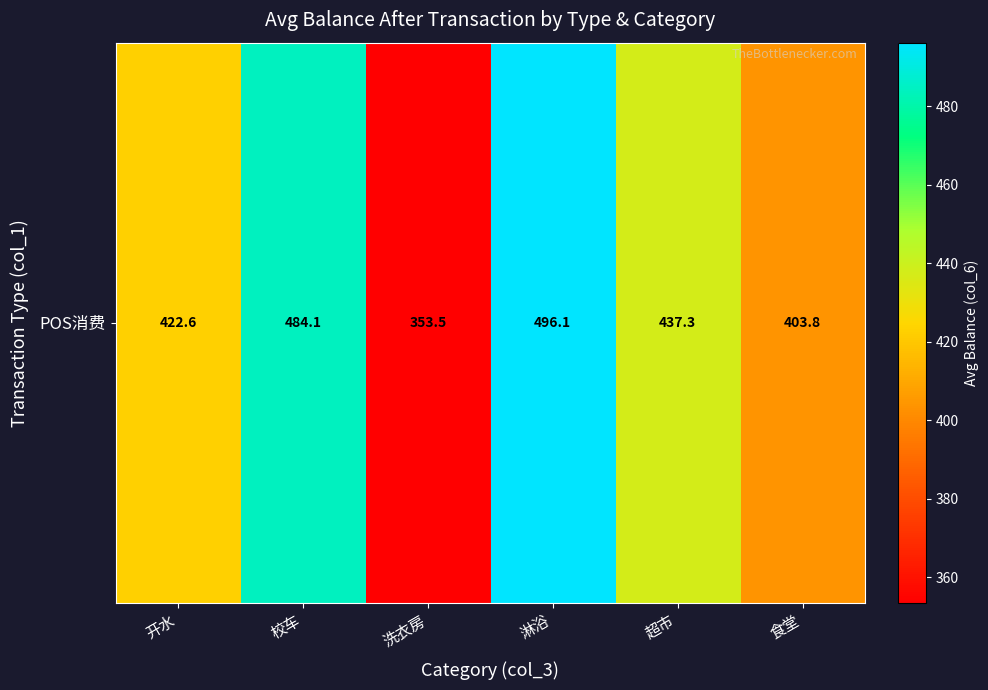

What is the greatest value displayed?

496.1